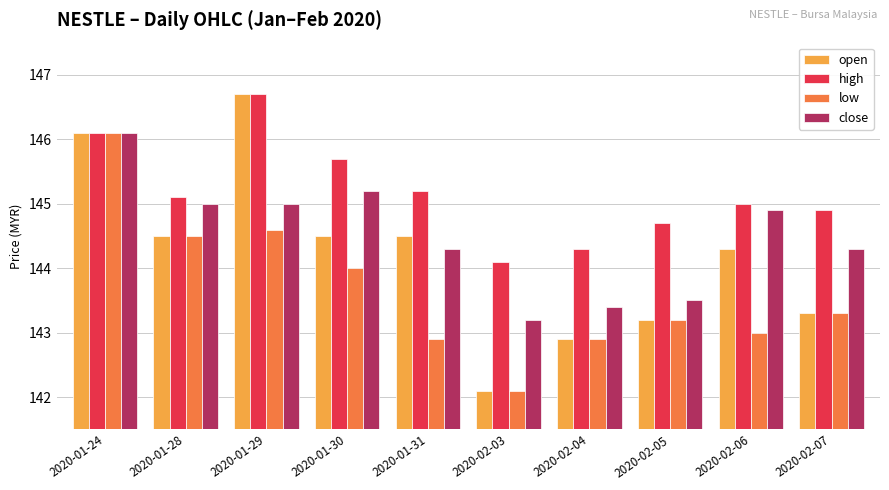

Reading left to right, transcribe all the data shown in this chart.

open: 146.1	144.5	146.7	144.5	144.5	142.1	142.9	143.2	144.3	143.3
high: 146.1	145.1	146.7	145.7	145.2	144.1	144.3	144.7	145.0	144.9
low: 146.1	144.5	144.6	144.0	142.9	142.1	142.9	143.2	143.0	143.3
close: 146.1	145.0	145.0	145.2	144.3	143.2	143.4	143.5	144.9	144.3